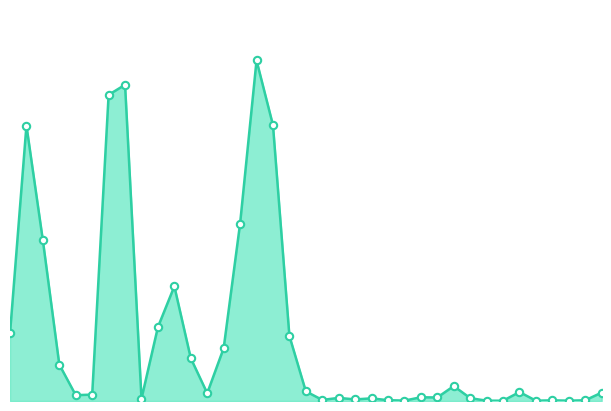

Which series contains the lowest Y value?

TO_line